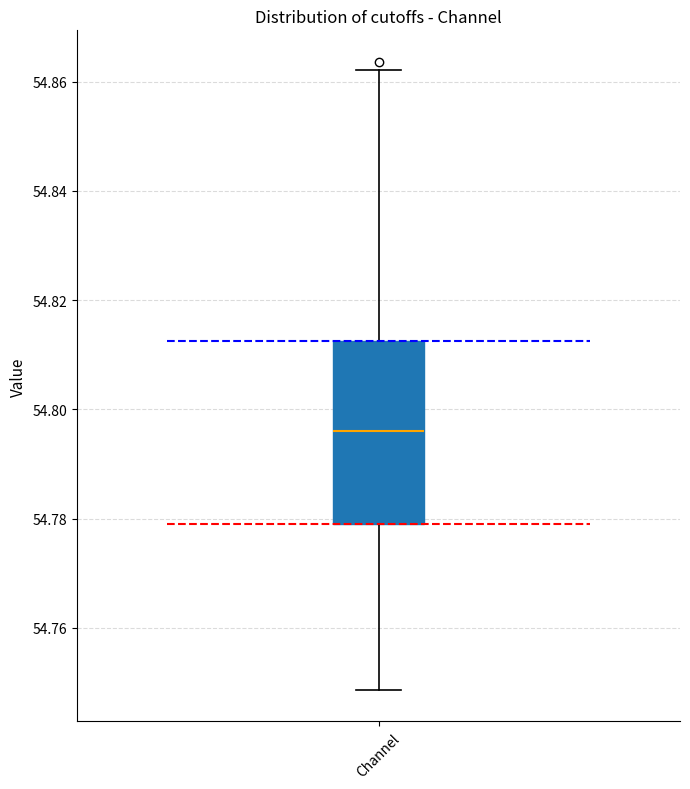

Where is the lower edge of the box for Channel on the y-axis? The values are not printed on the chart, so give them approximately, as read against the axis.

54.780